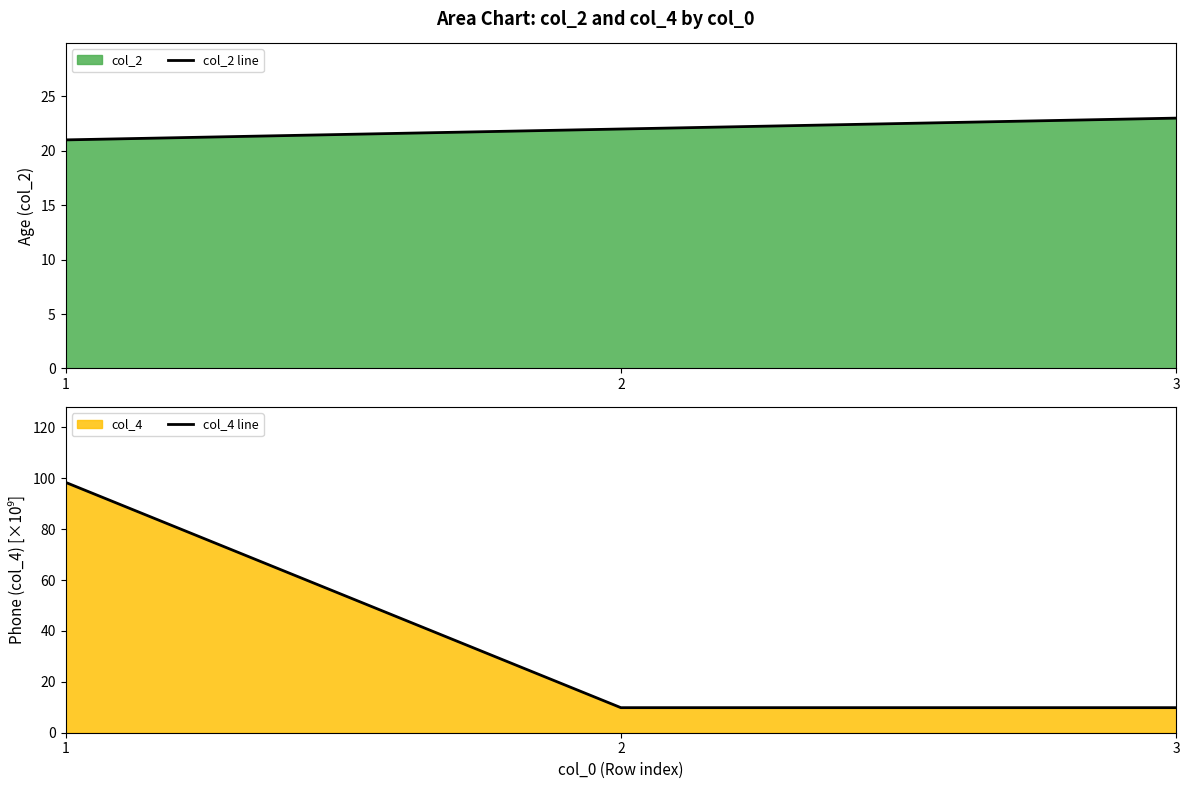

True or false: col_2 line has a value of 22.0 at 2.

True